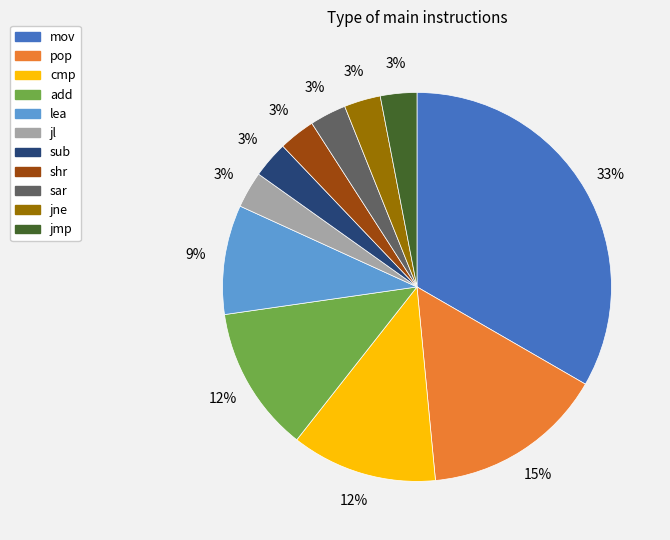

To the nearest percent, what is the average slice percentage?

9%